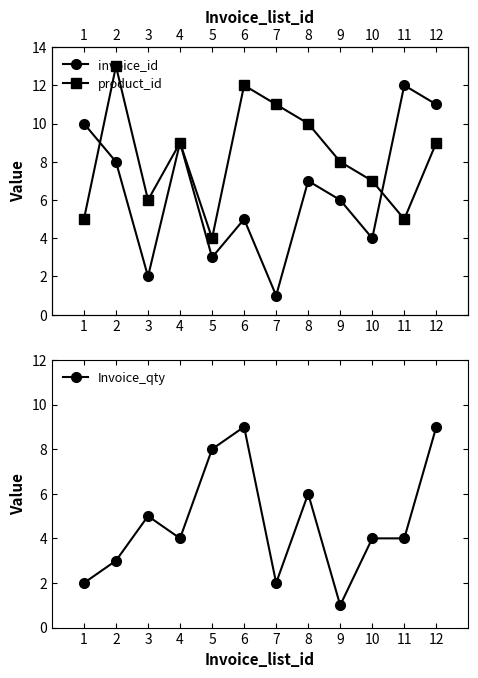

List the series in order of their peak value, lowest first.

Invoice_qty, invoice_id, product_id